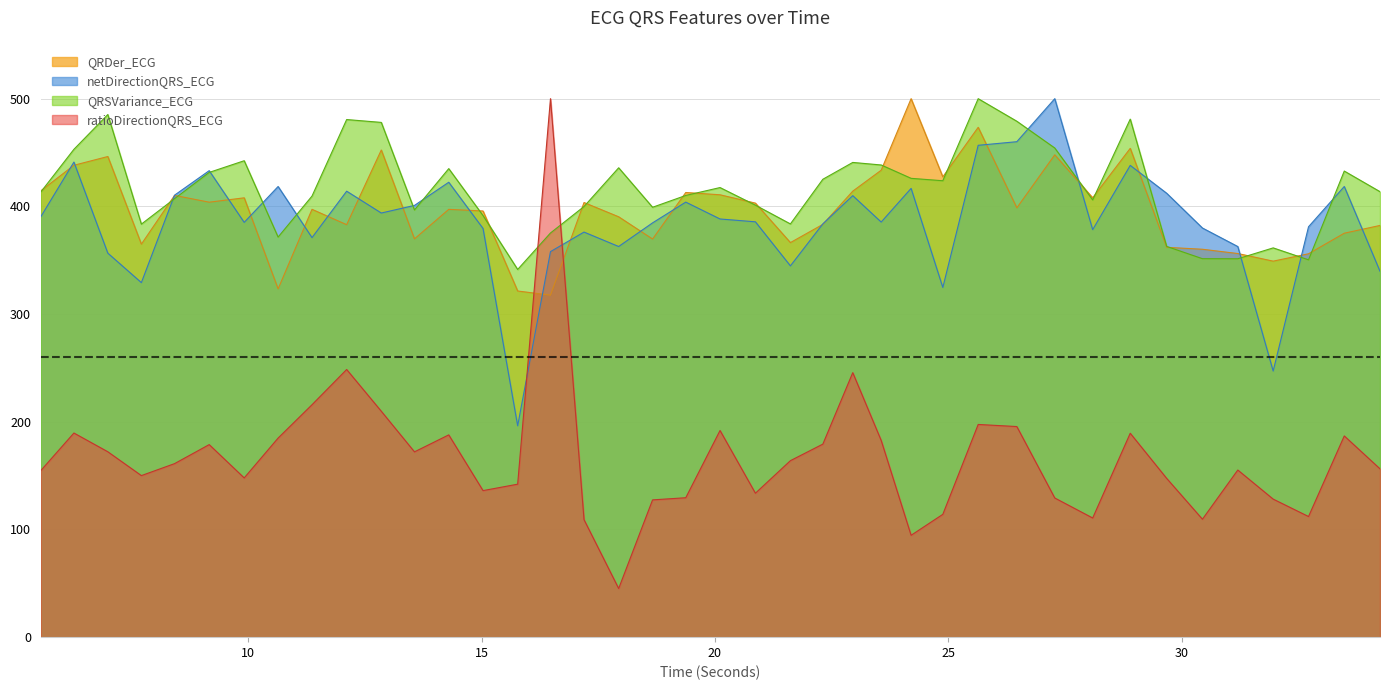

Which category has the highest value in the QRDer_ECG series?

24.203125